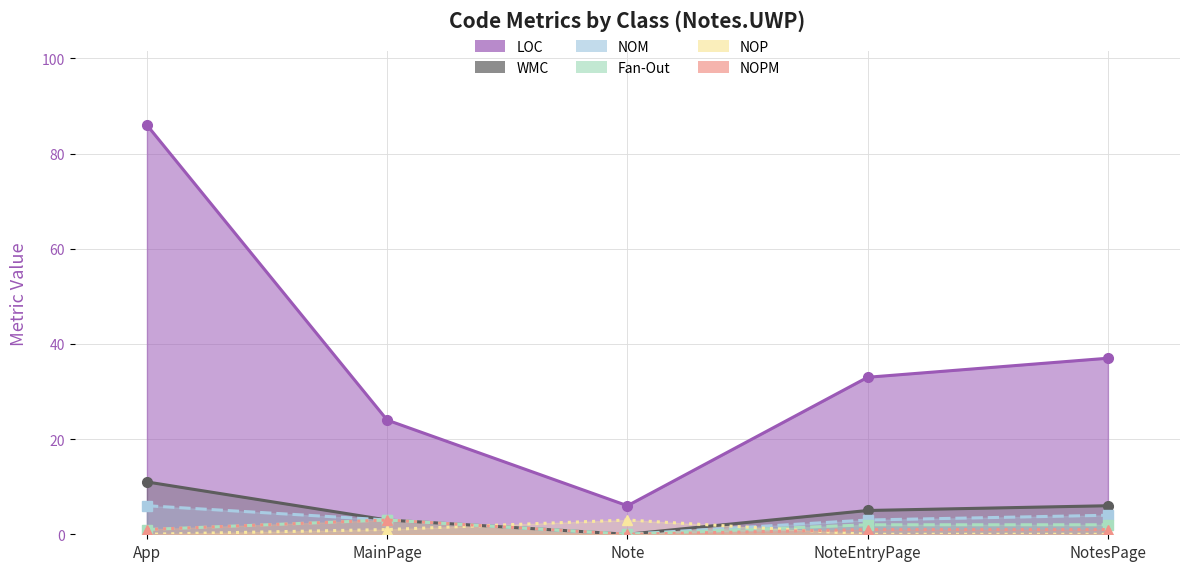

What are all the series names shown in the legend?

LOC, WMC, NOM, Fan-Out, NOP, NOPM